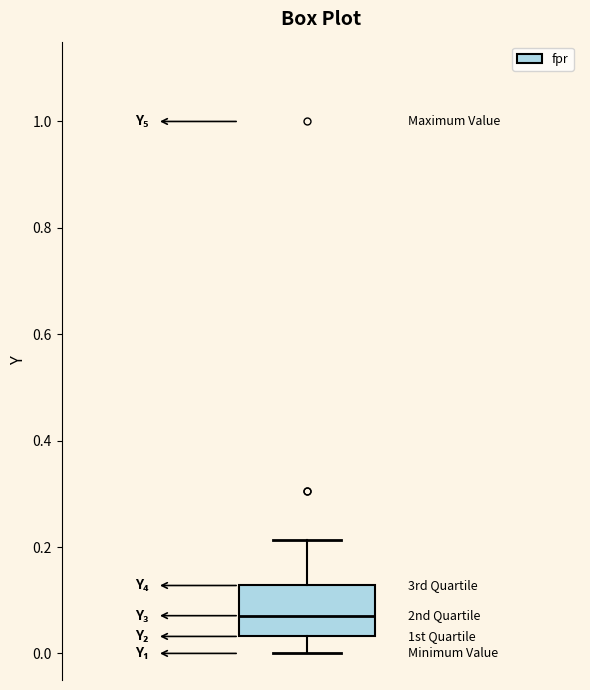

Where does the median line of the box sit on the y-axis? The values are not printed on the chart, so give them approximately, as read against the axis.

0.08